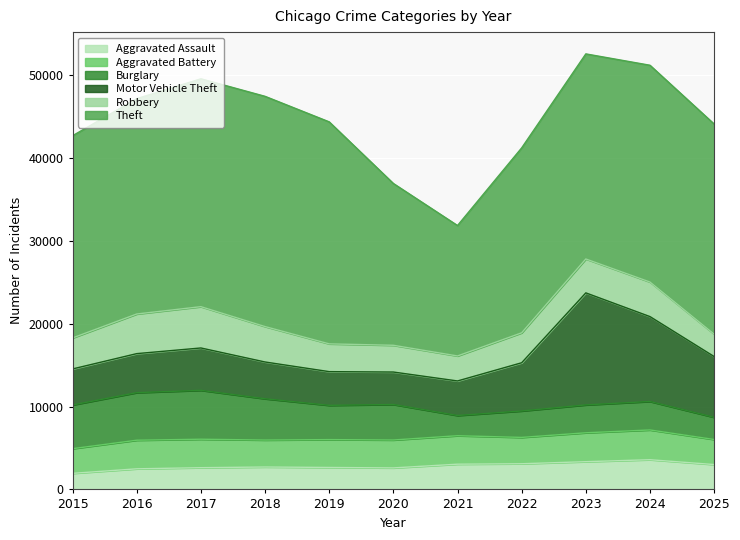

What is the difference between the second highest and second lowest values in the Motor Vehicle Theft series?

6173